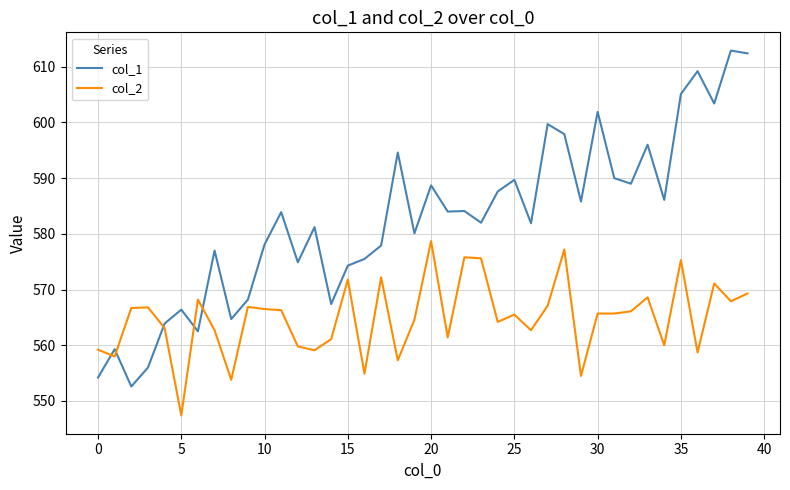

Rank the series by their average value, from lowest to highest.

col_2, col_1